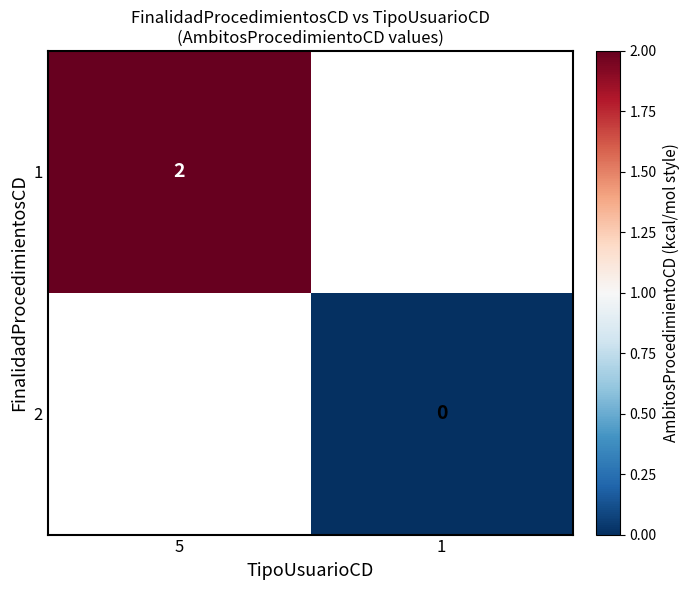

Is it true that 1 equals 1 at 5?

False